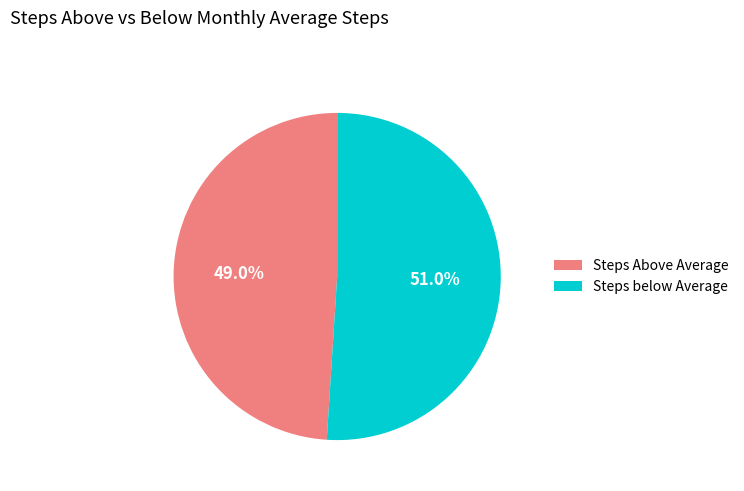

What percentage is NOT represented by Steps below Average?

49.0%